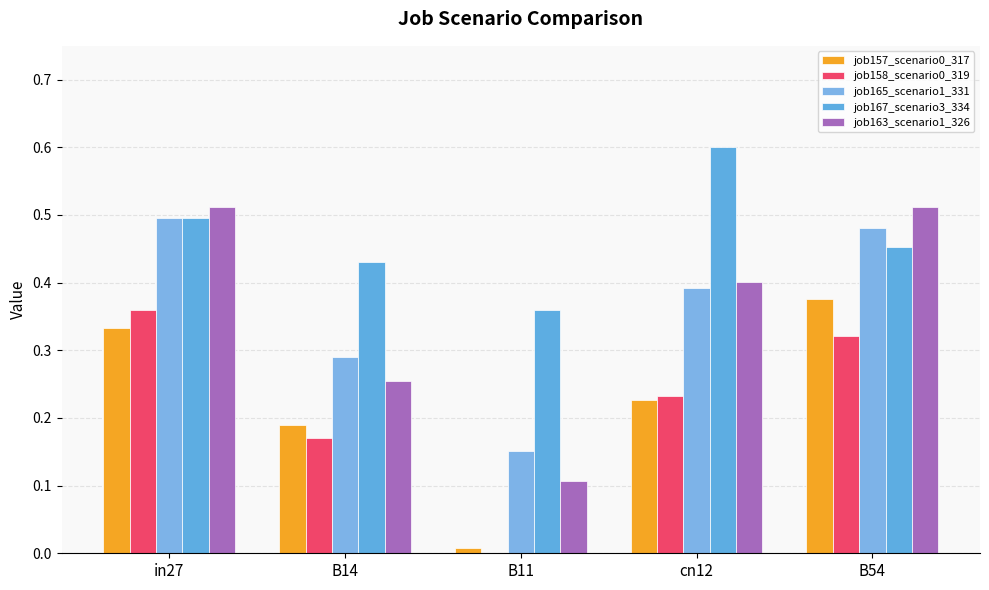

Does the chart contain stacked bars?

No